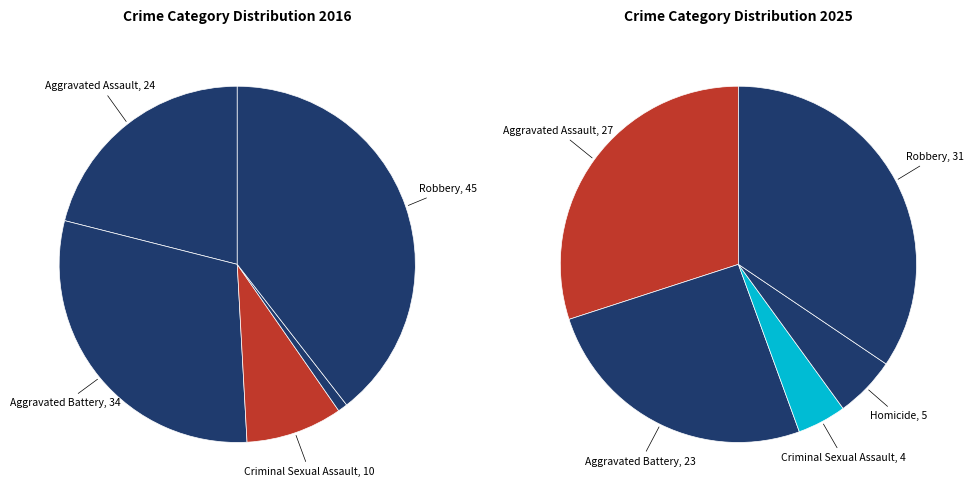

True or false: 2 accounts for 12% of the total.

False